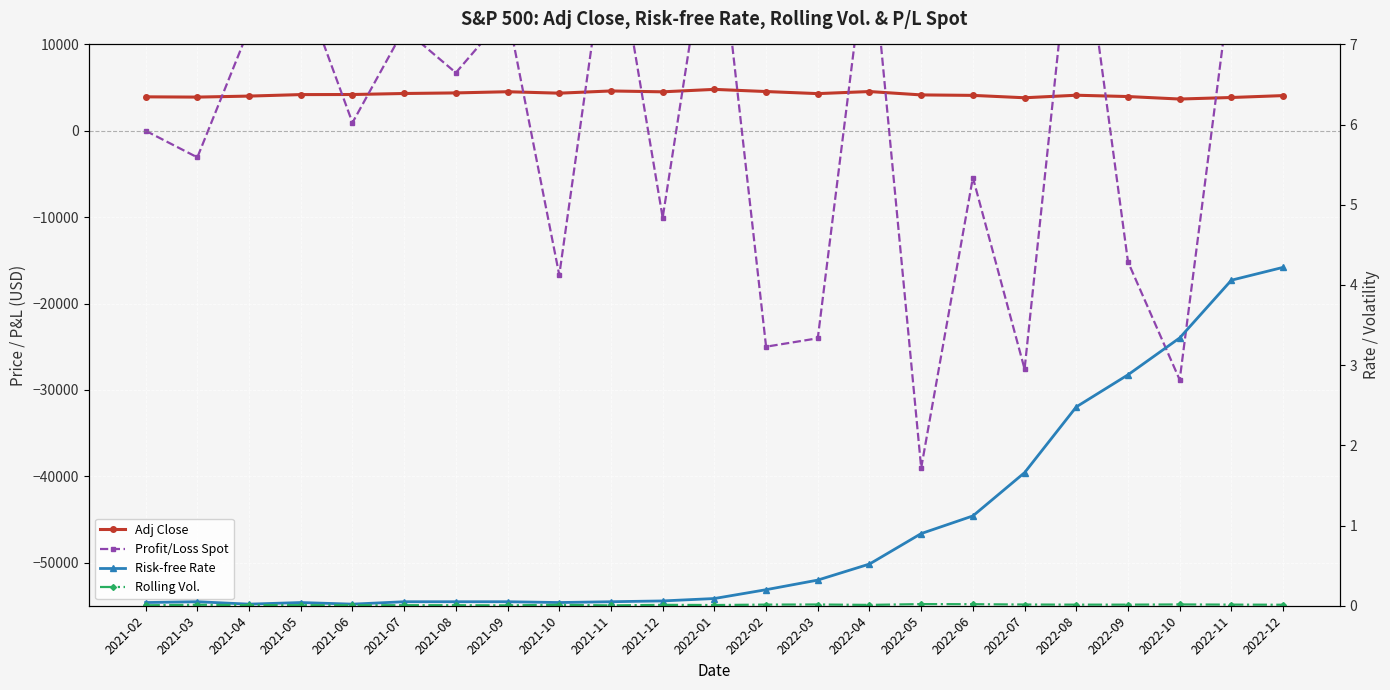

Is it true that Rolling Vol. equals 0.0 at 2021-07?

False